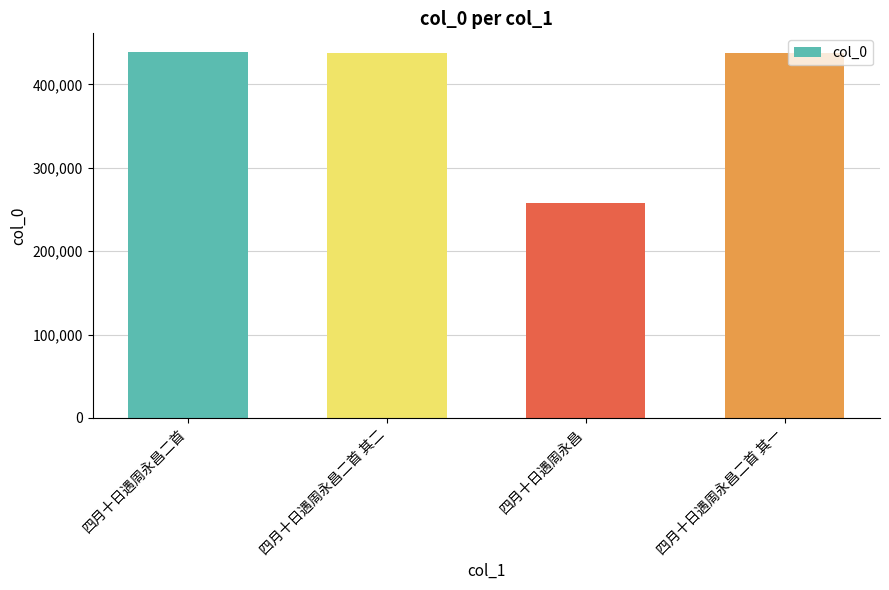

Is it true that the value at 四月十日遇周永昌 is 131736?

False